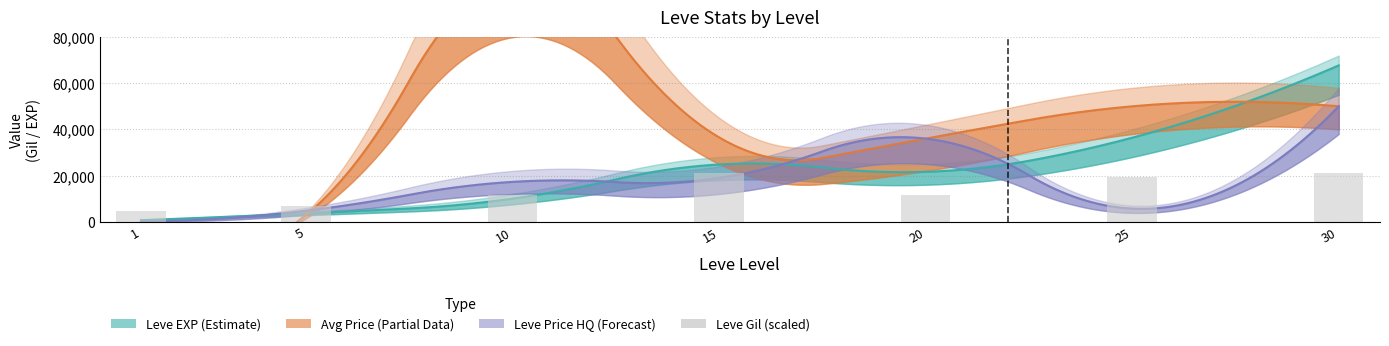

What is the difference between the second highest and second lowest values?

14360